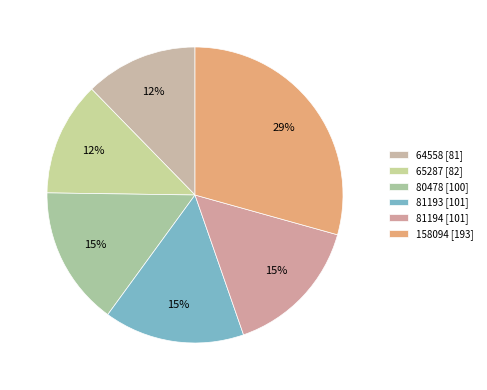

How many segments does this pie chart have?

6